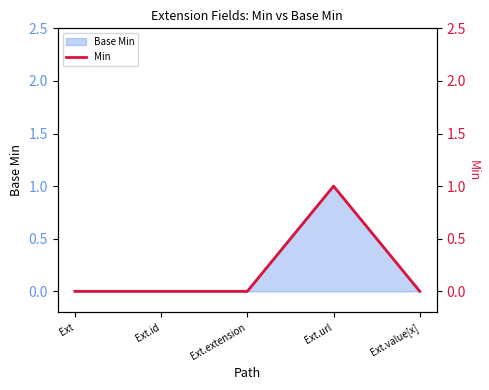

Is it true that the value at Ext.value[x] is 0?

False